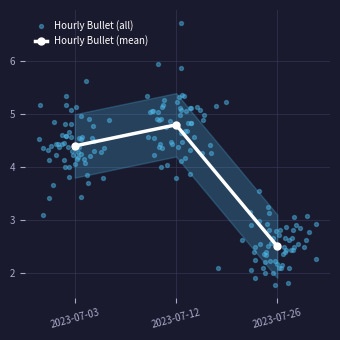

At which label does Hourly Bullet (mean) first exceed 4?

2023-07-03